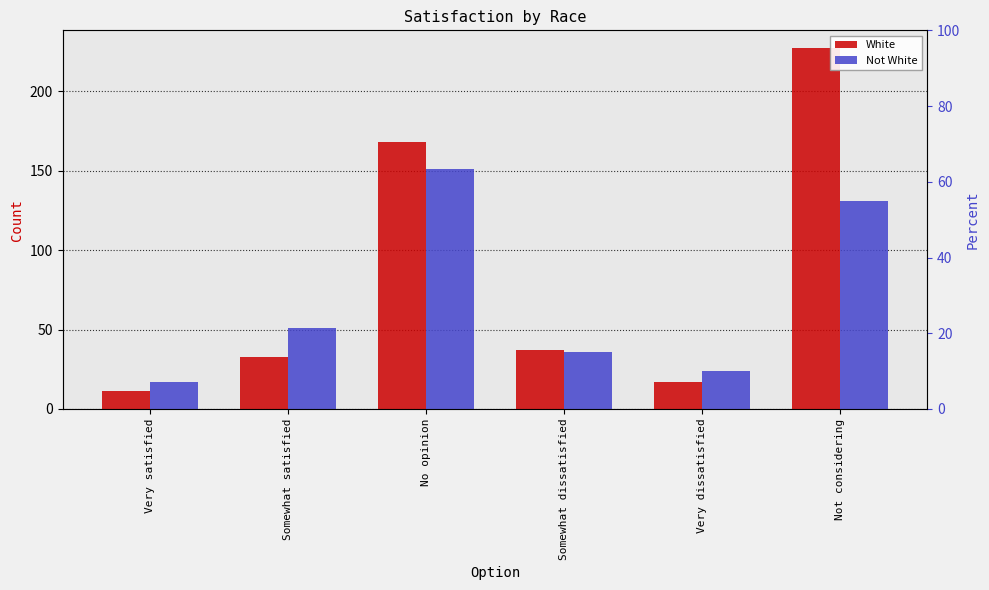

What is the difference between the highest and lowest values at Very satisfied?

6